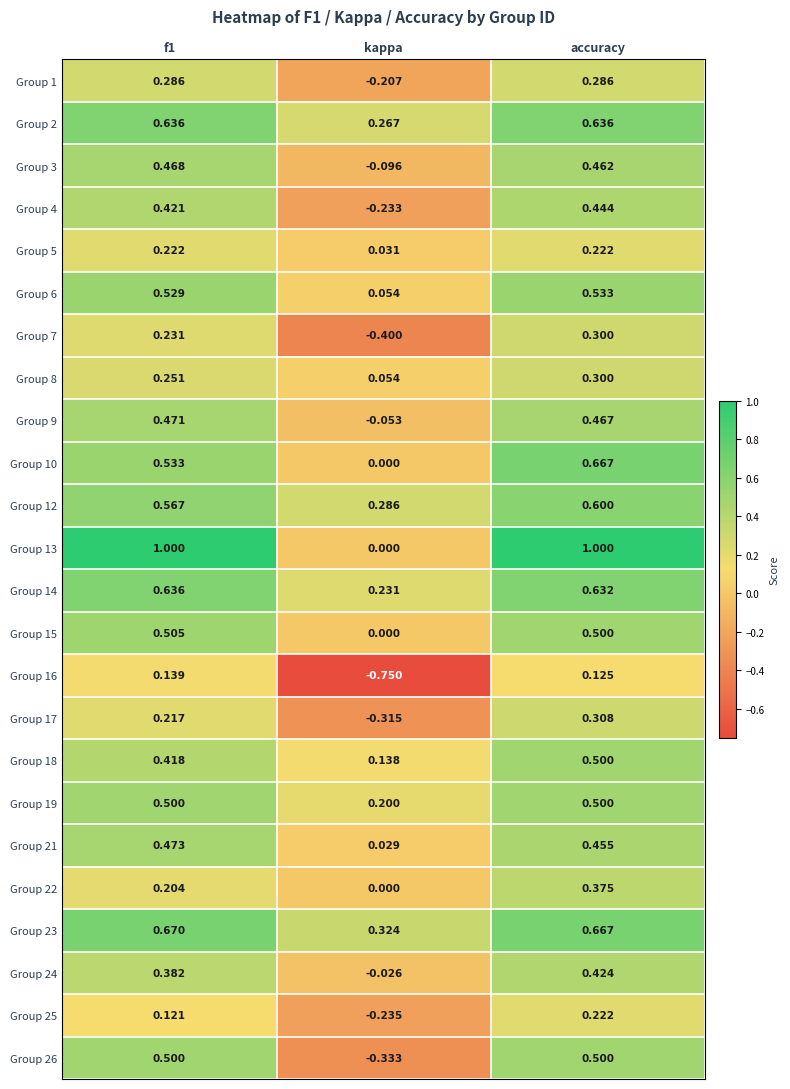

At which label is Group 2 closest to 0?

kappa